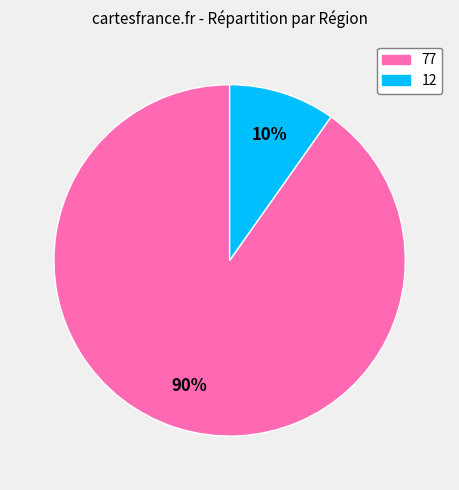

To the nearest percent, what is the difference between the largest and smallest slice percentages?

80%